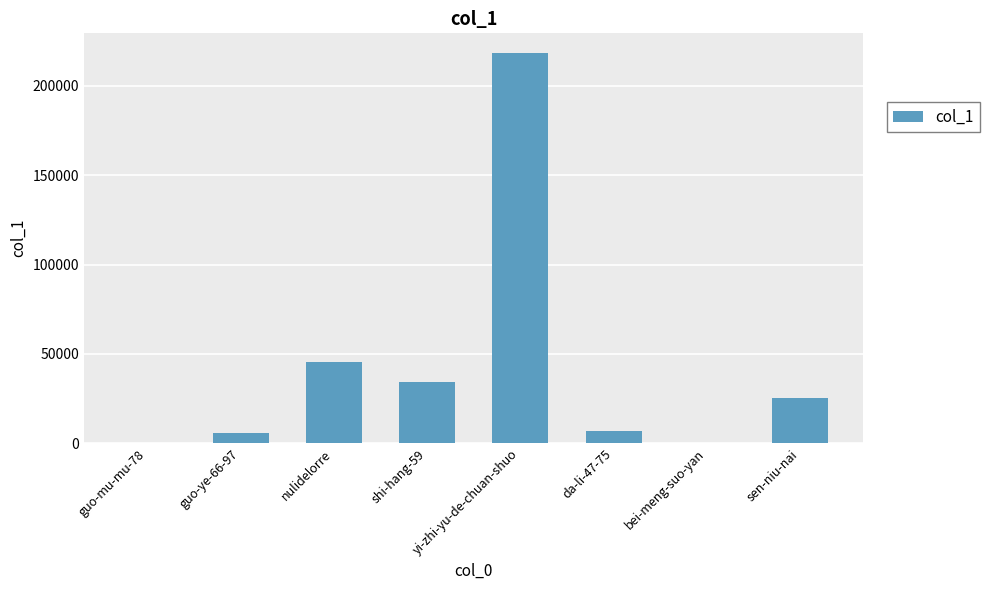

The chart shows a value of 6658 at da-li-47-75. True or false?

True